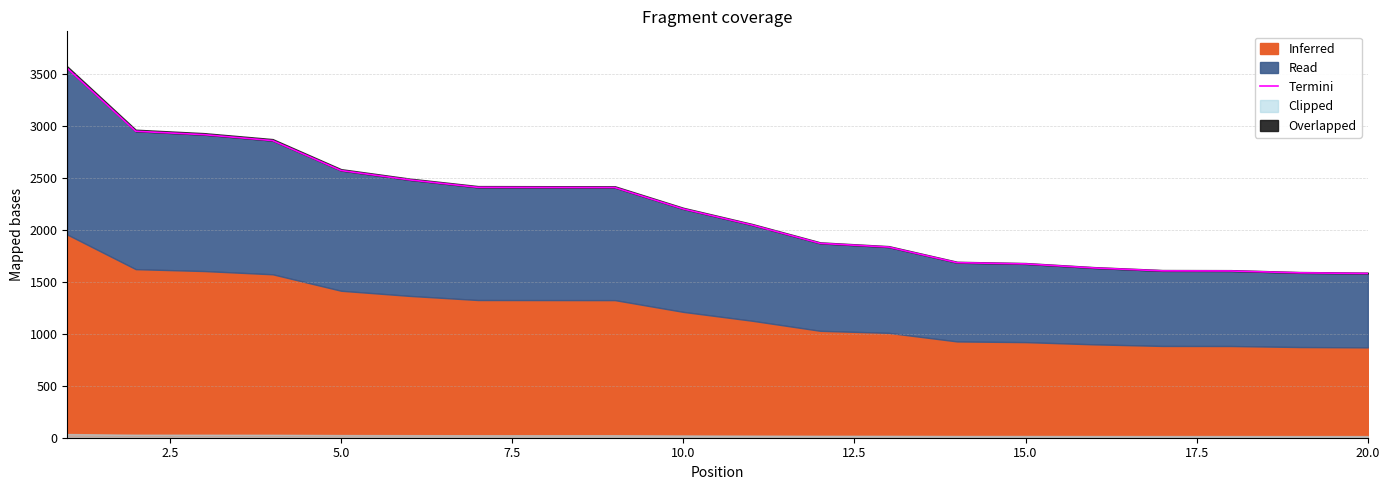

The value at 12 is 482. True or false?

False